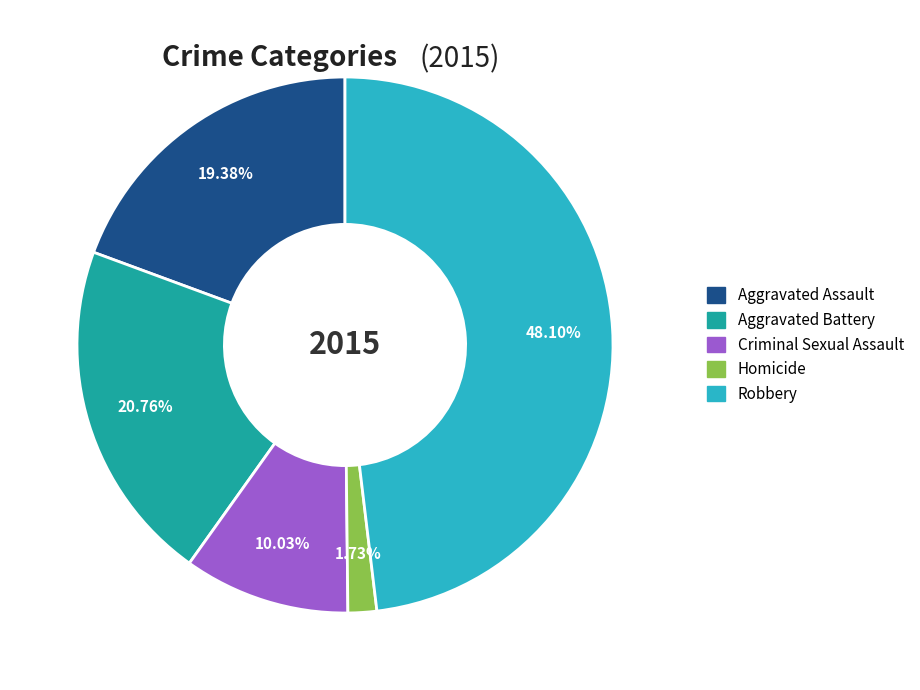

To the nearest percent, what percentage of the pie is Criminal Sexual Assault?

10%